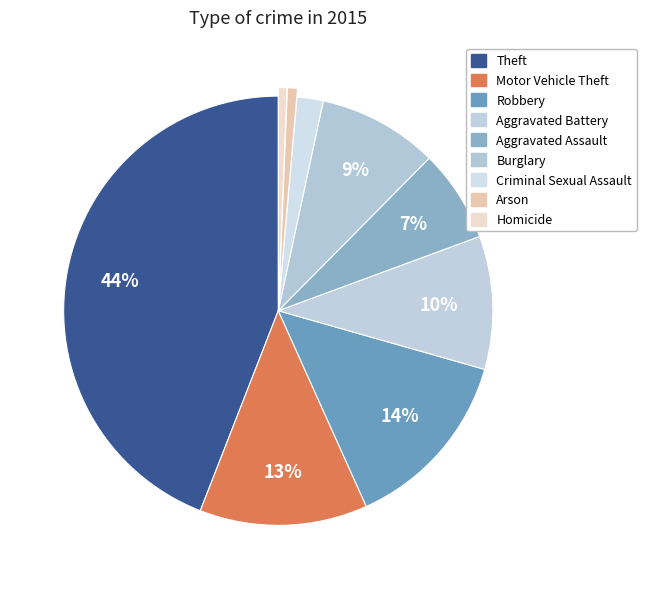

What percentage is NOT represented by Burglary?

91.0%